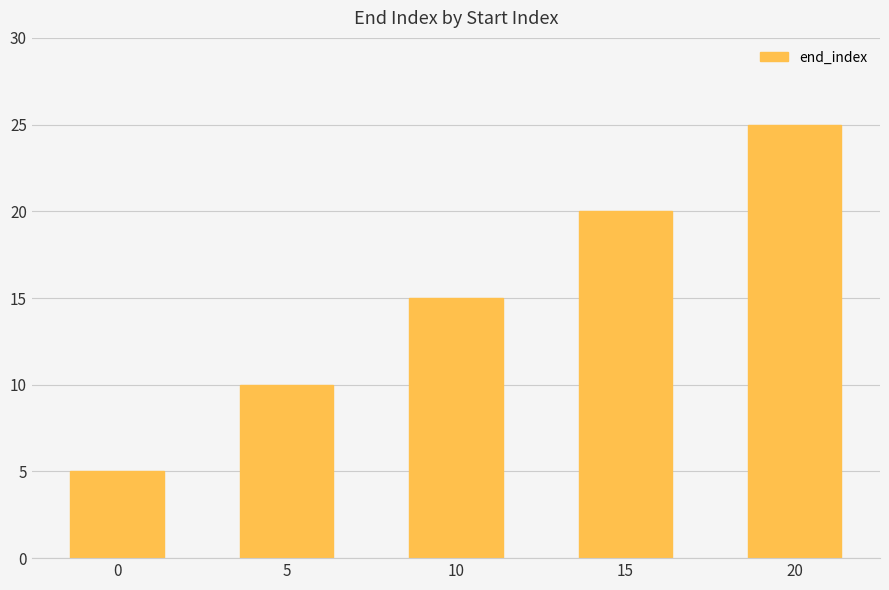

List the labels in order of value, smallest first.

0, 5, 10, 15, 20